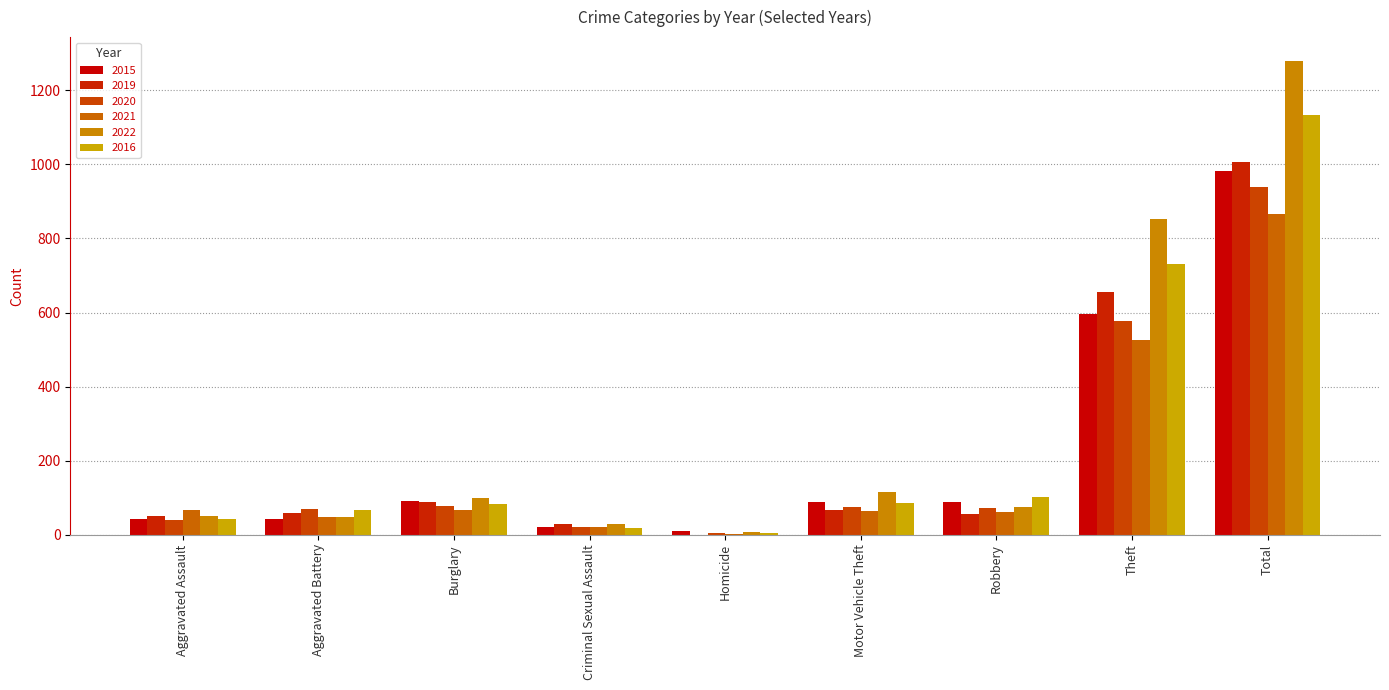

What position from the right is Total?

1